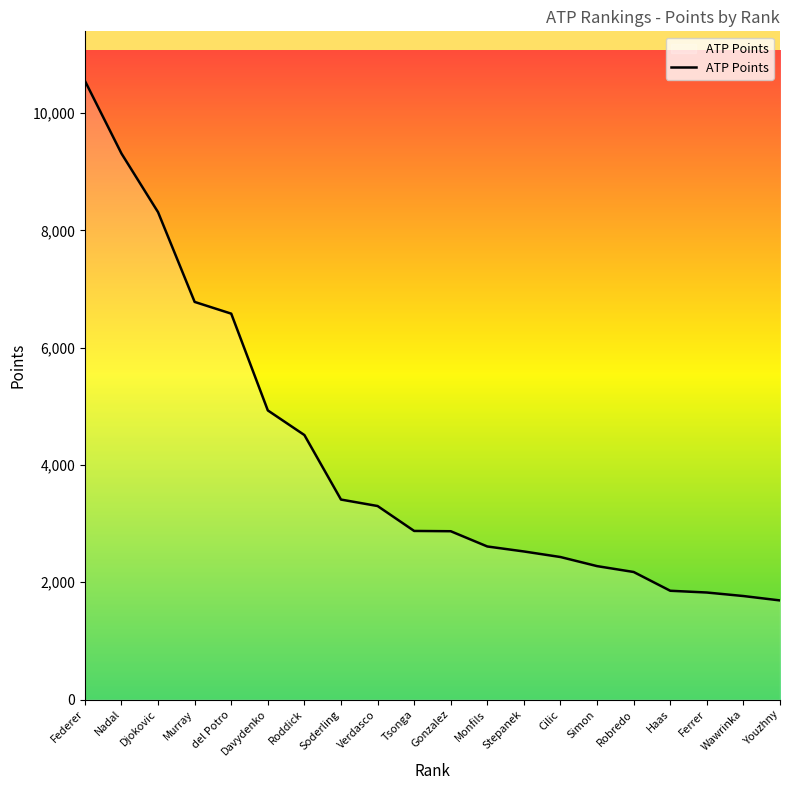

Is it true that the value at Ferrer is 1825?

True